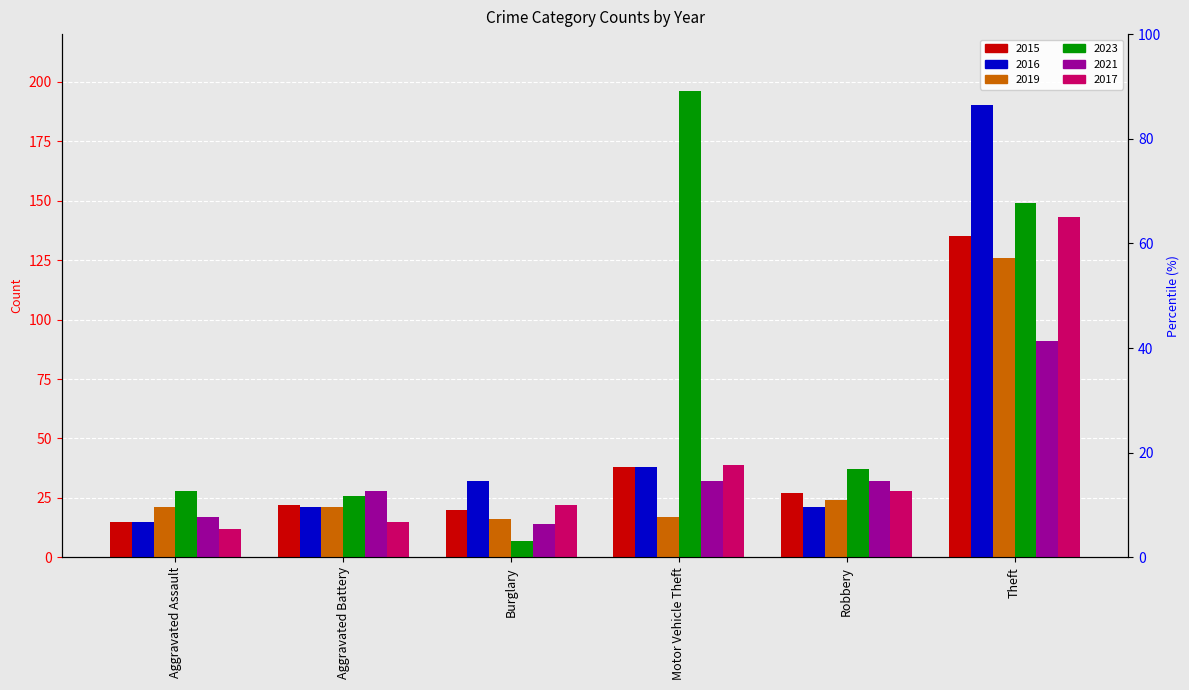

List the series in order of their peak value, lowest first.

2021, 2019, 2015, 2017, 2016, 2023